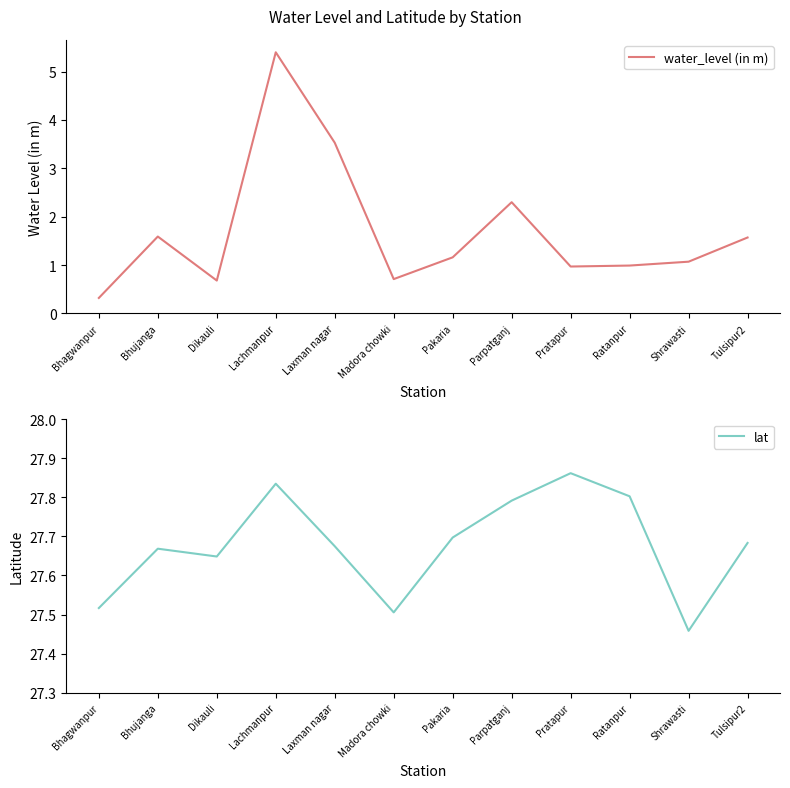

What is the sum of the lat values at Dikauli and Parpatganj?

55.4